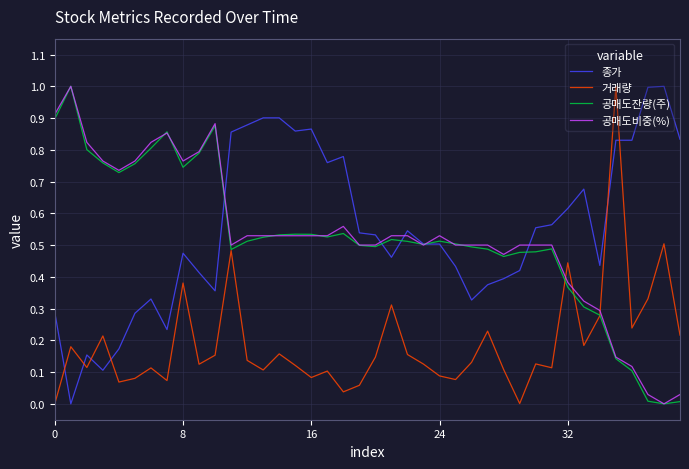

What is the greatest value displayed?

1.0